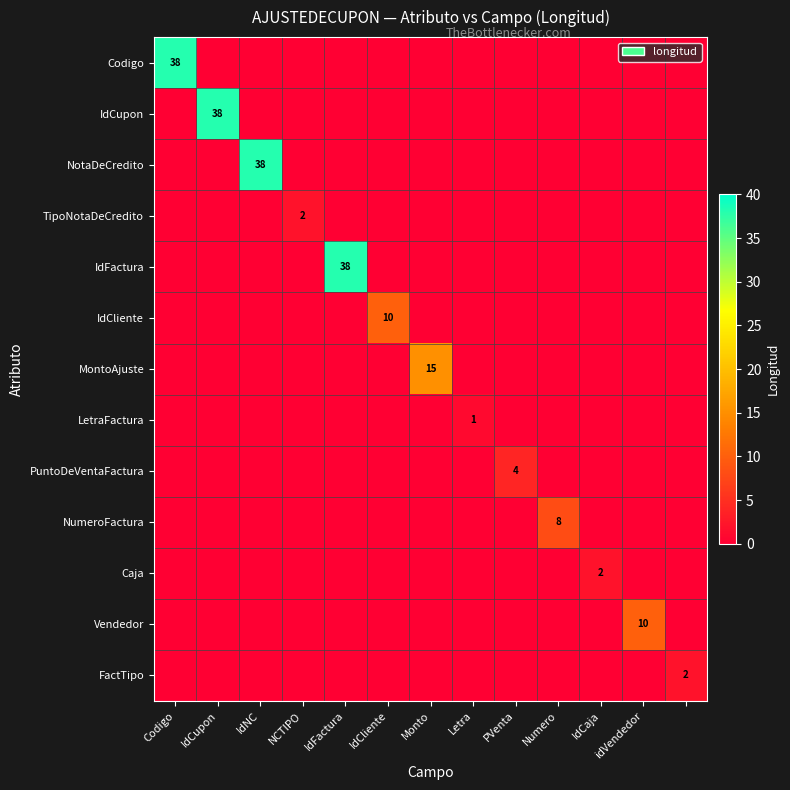

At how many categories does at least one series exceed 20?

4